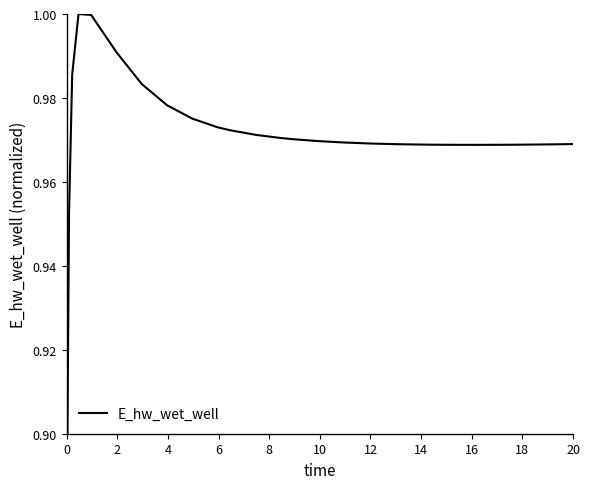

What is the smallest value displayed?

0.9